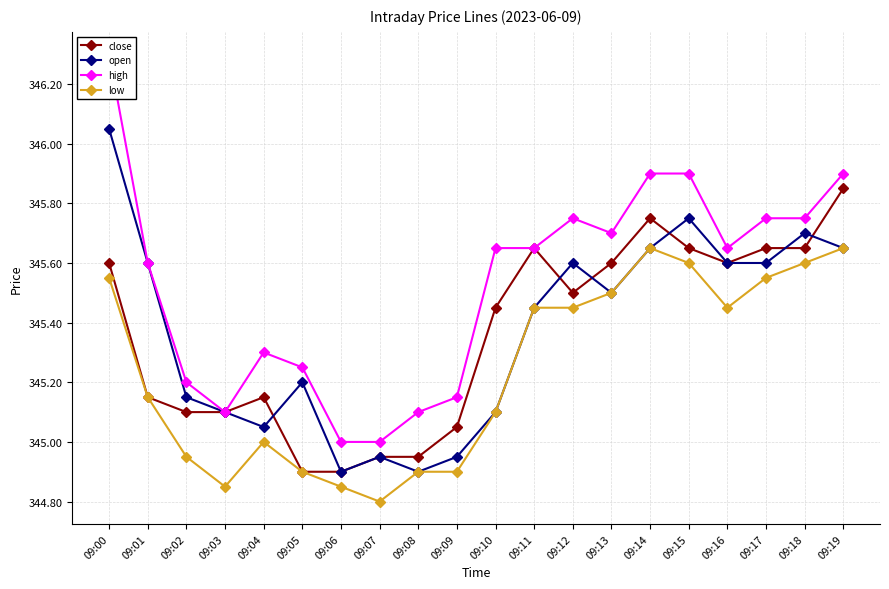

What is the value of the close point at the 7th from the left?

344.9